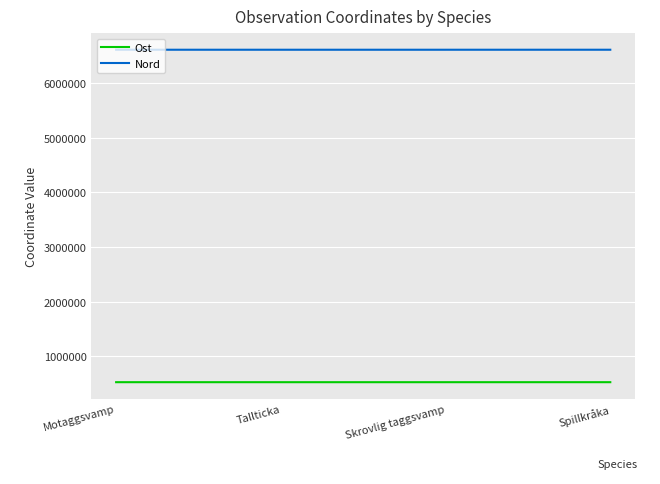

What are all the series names shown in the legend?

Ost, Nord